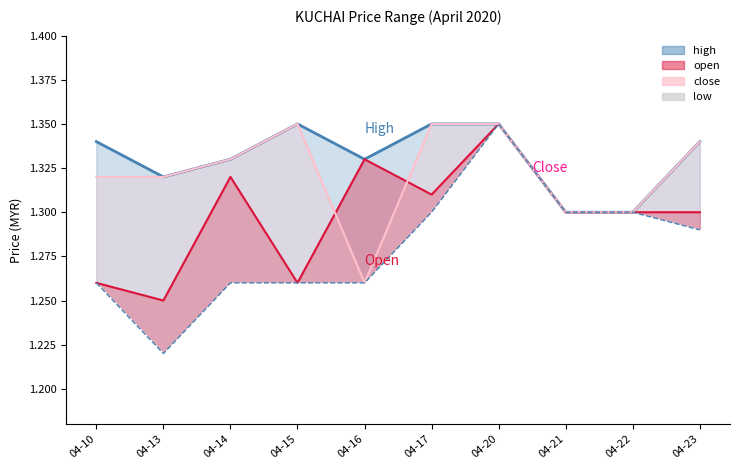

List the series in order of their overall mean, highest first.

high, close, open, low